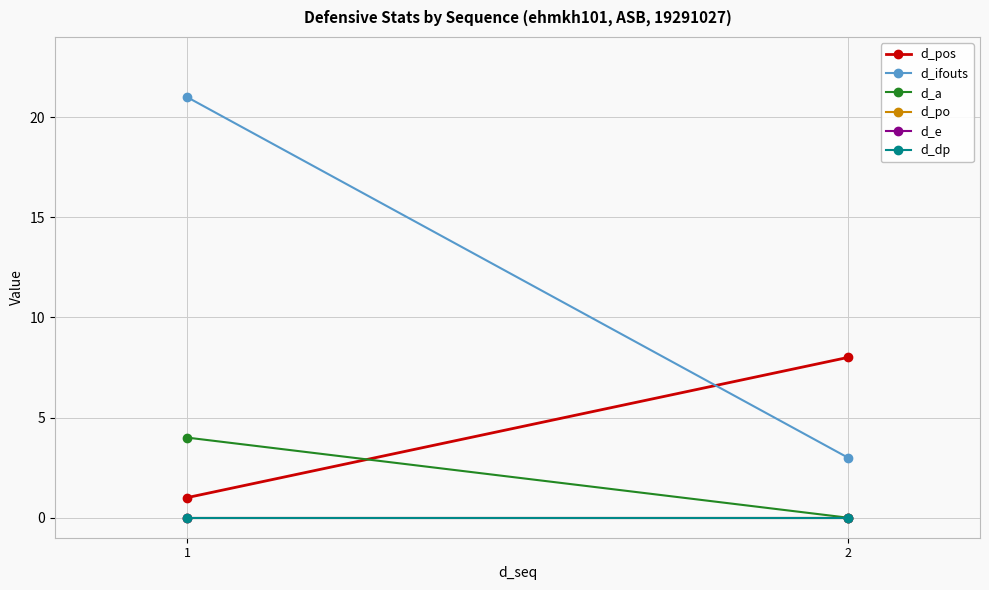

Count the d_ifouts values in the range 3 to 21.

2